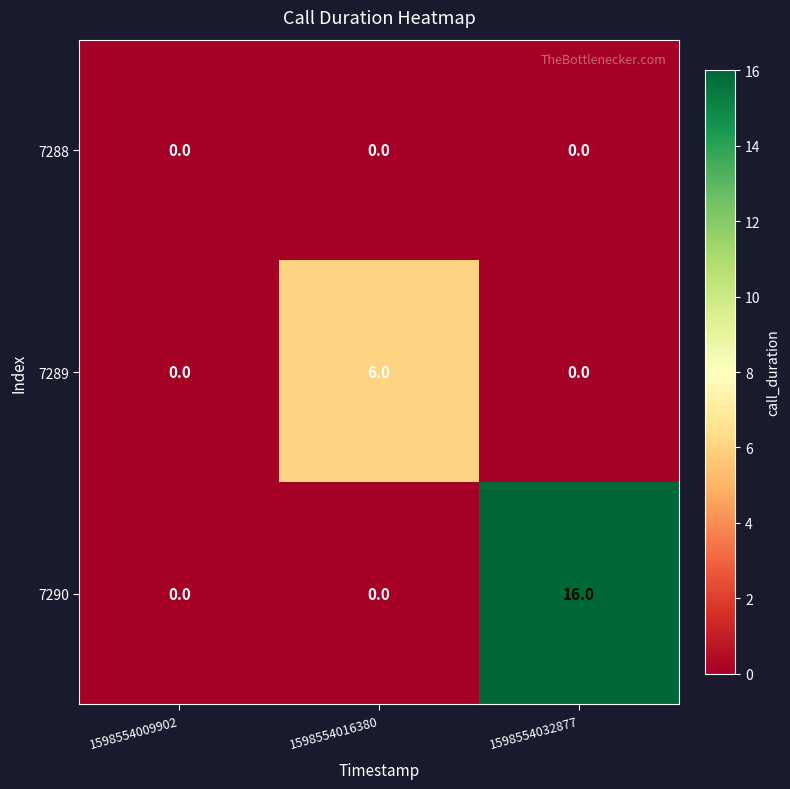

Between 1598554016380 and 1598554032877, which series saw the biggest shift?

7290